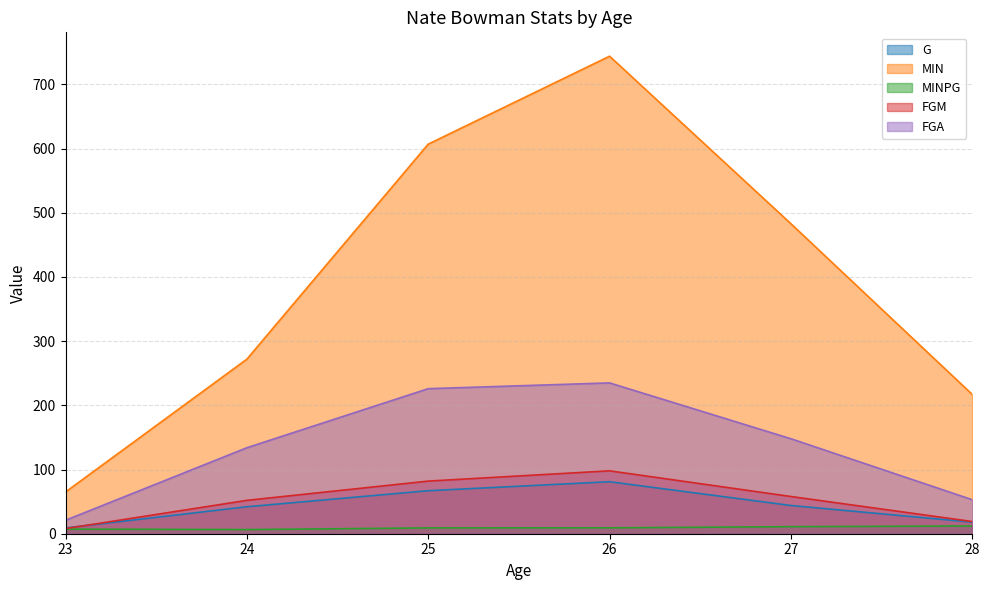

What is the total value across all series at 26?

1167.2